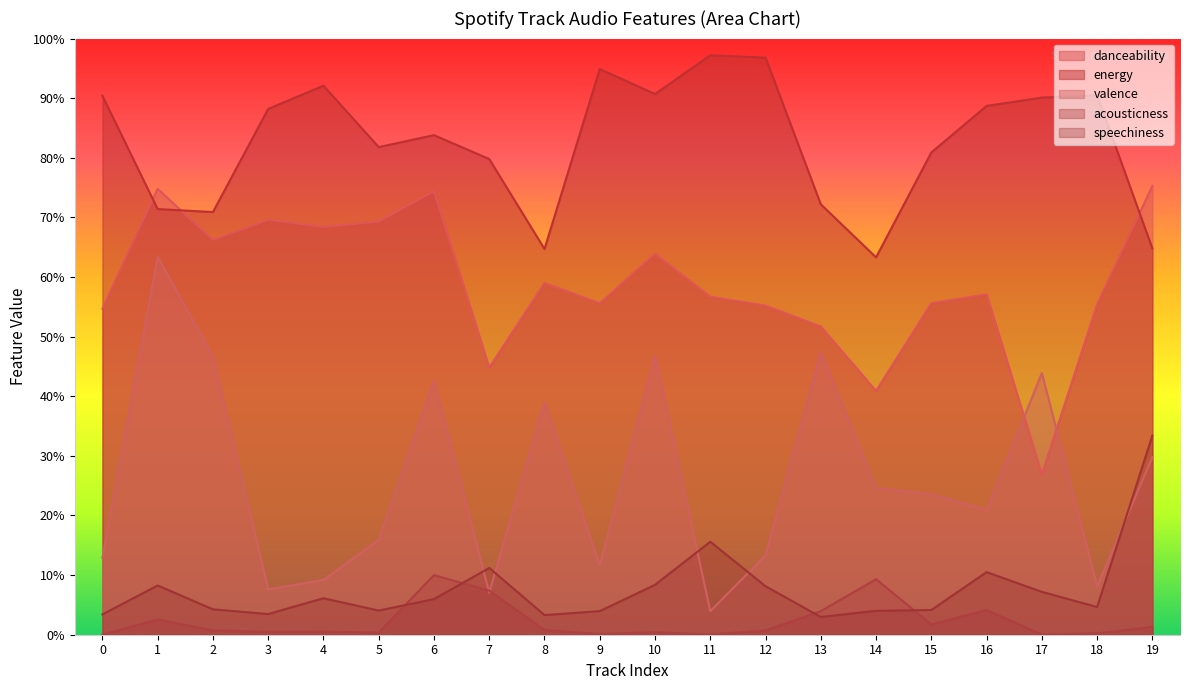

Which has a higher value, 3 or 9?

3